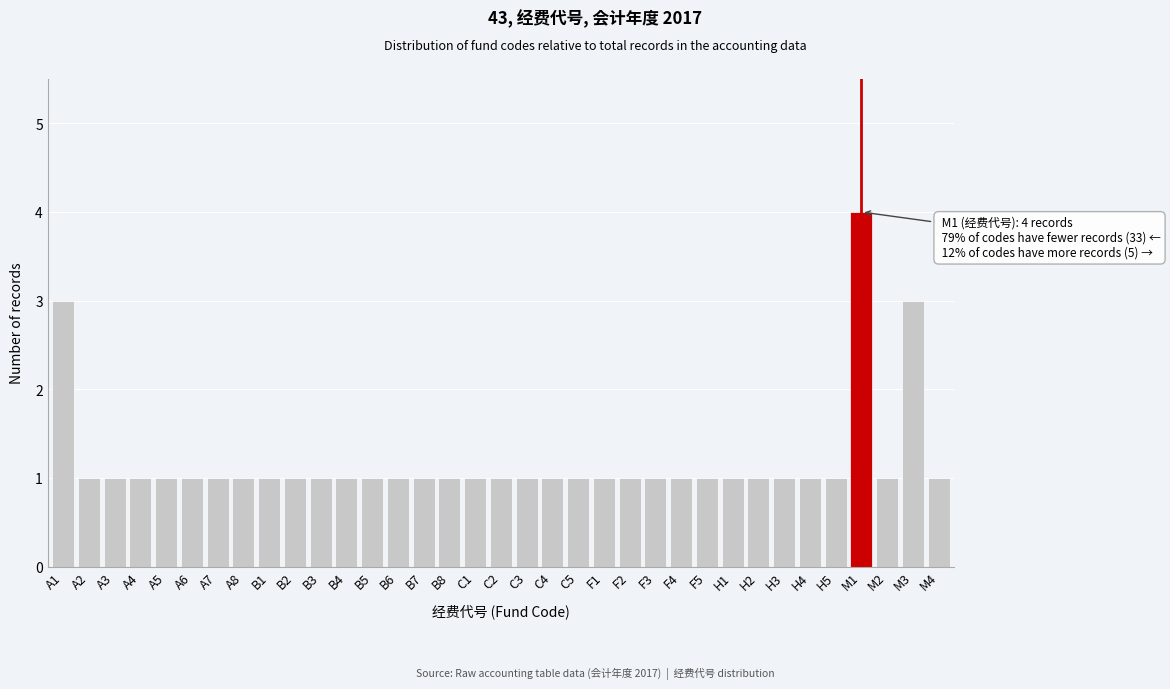

What is the ratio of the value at C3 to the value at F2?

1.0